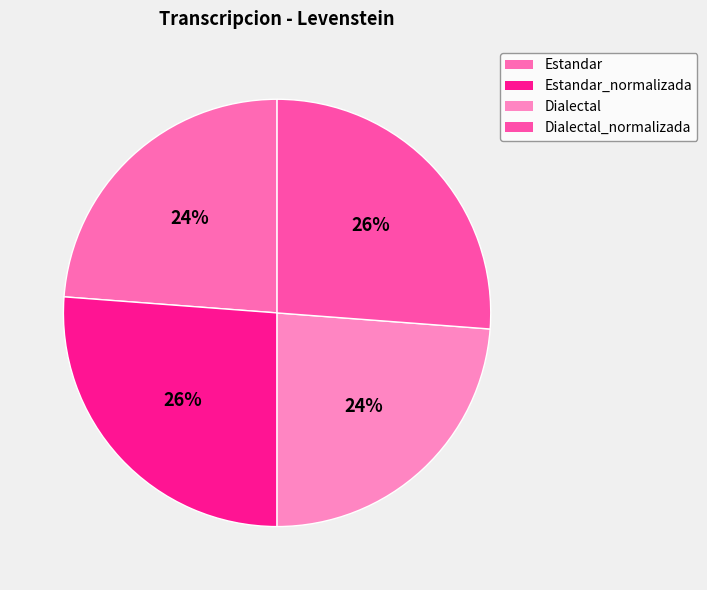

To the nearest percent, what portion does Estandar_normalizada represent?

26%